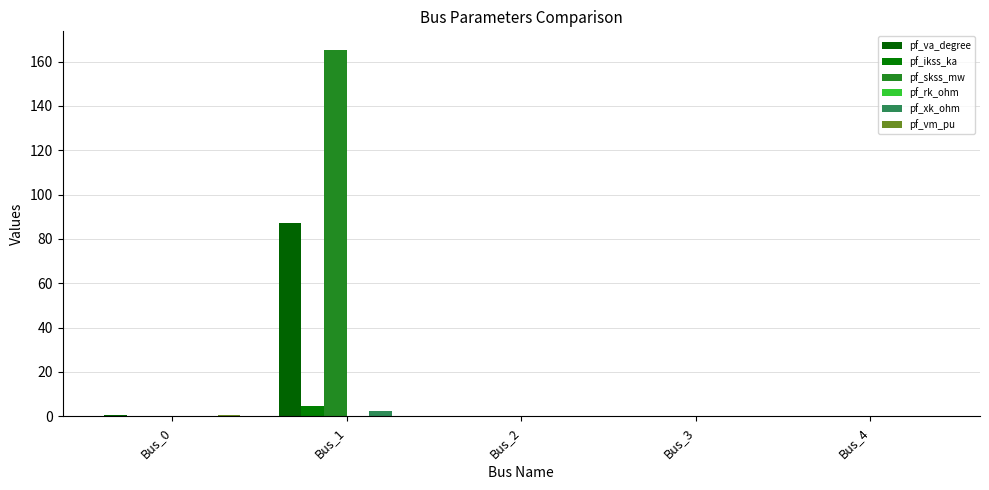

True or false: pf_rk_ohm has a value of 0.0 at Bus_4.

True